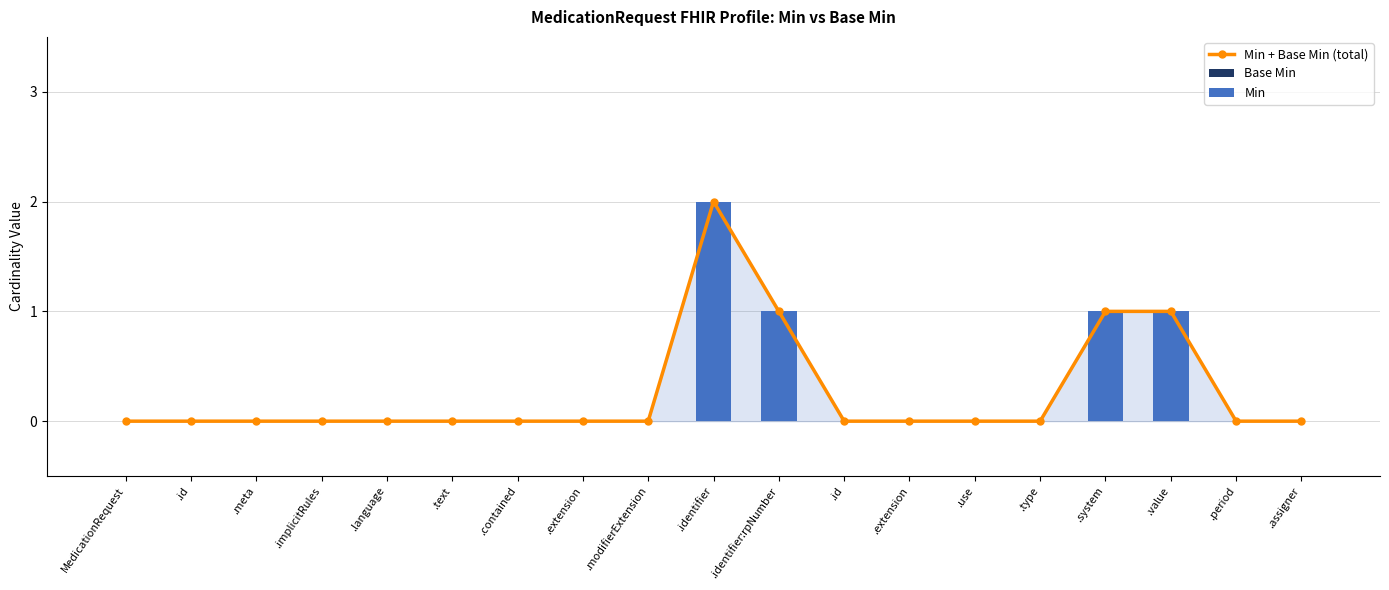

Are the bars horizontal?

No